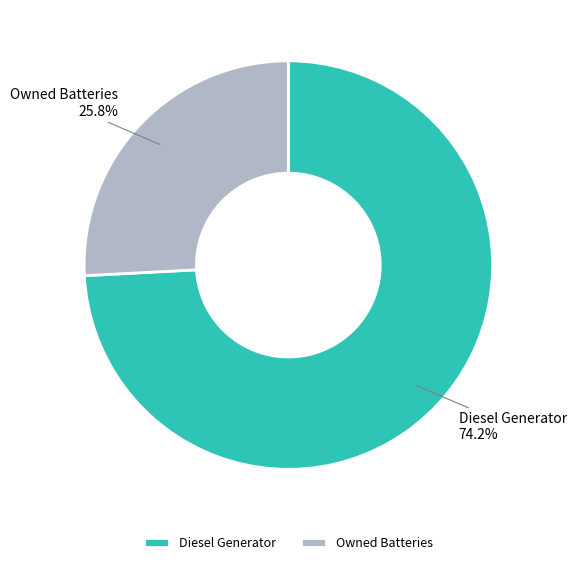

Rank the categories by value from lowest to highest.

Owned Batteries, Diesel Generator